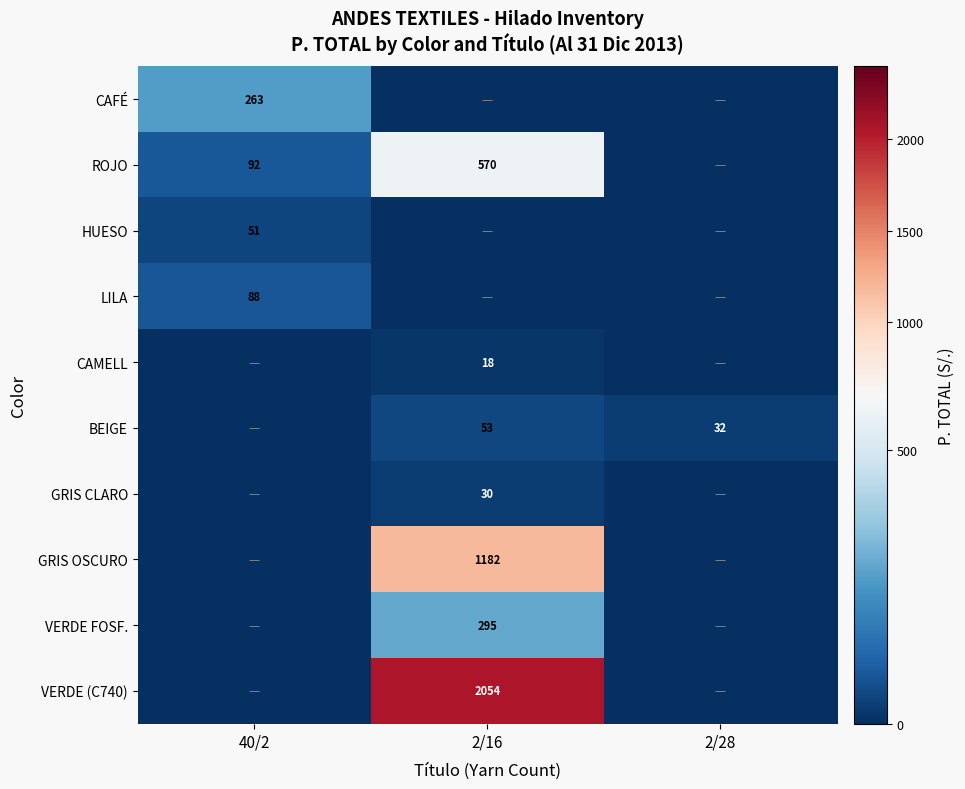

What is the maximum value shown in the chart?

2053.5